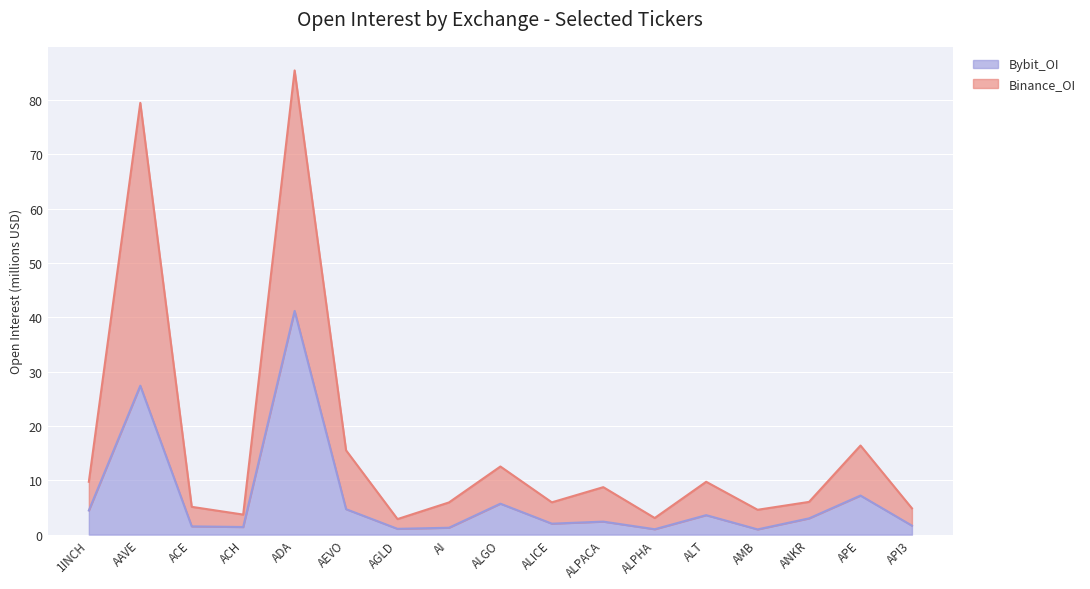

What is the value of the Bybit_OI point at the 12th from the left?

1.0